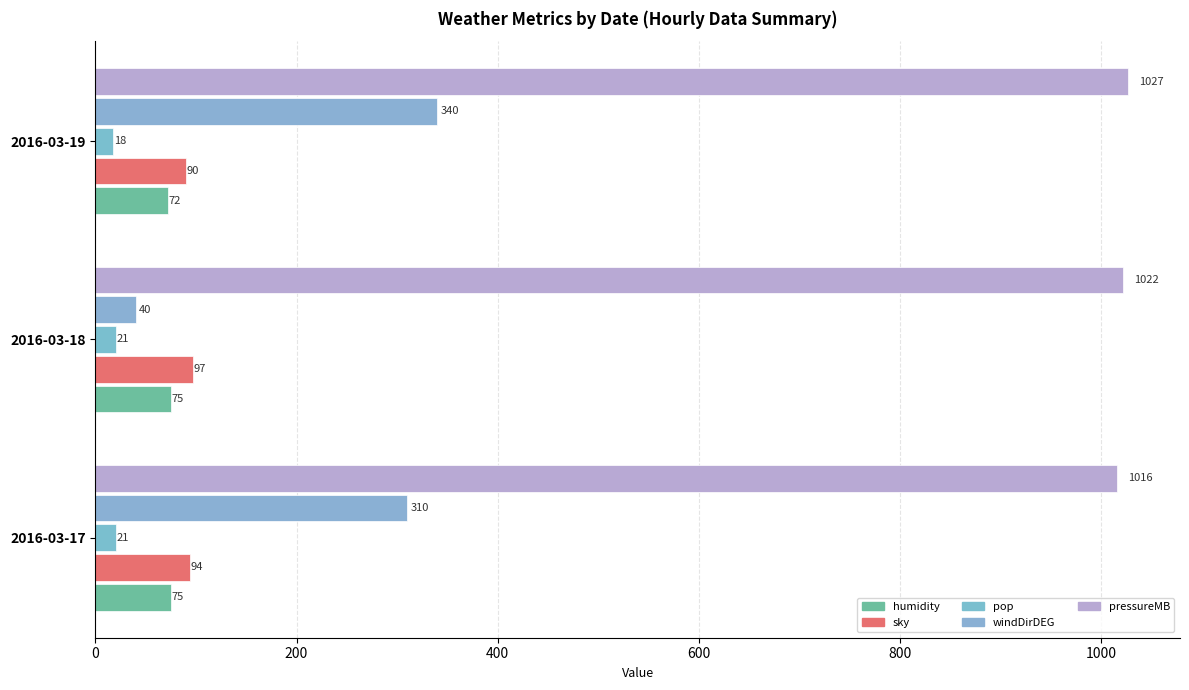

At which category is the sum across all series the highest?

2016-03-19